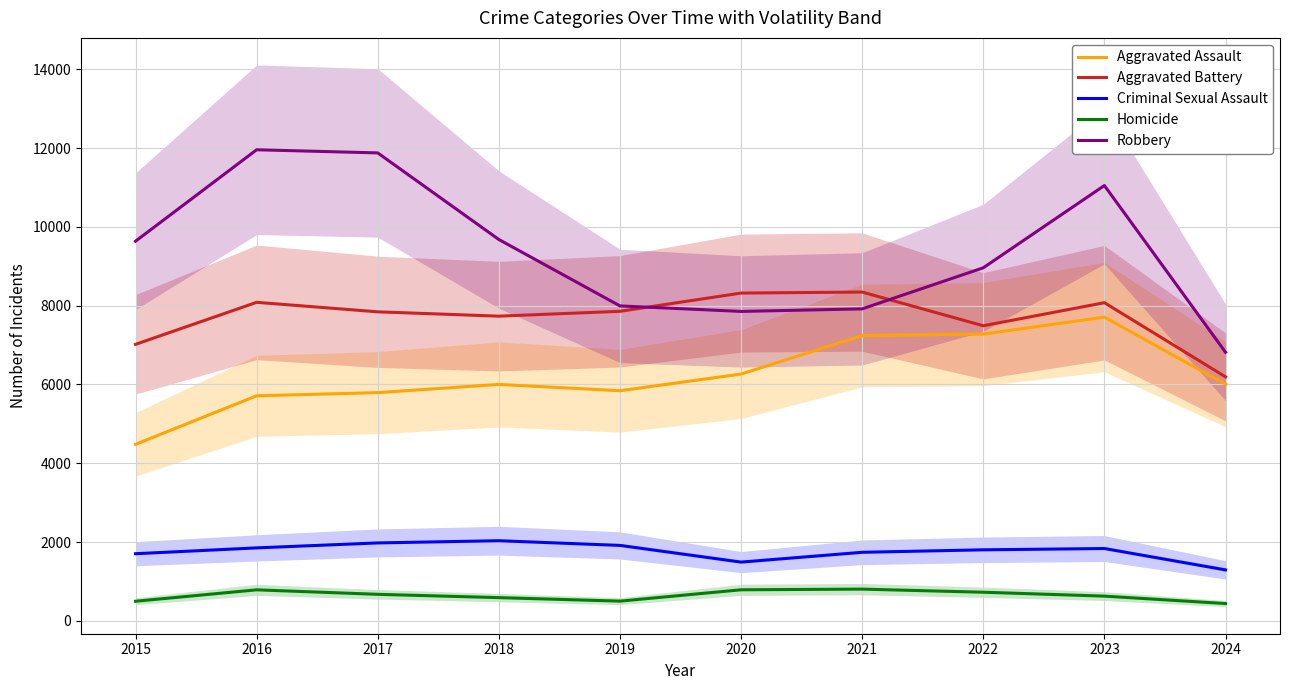

What is the lowest value of the Aggravated Assault series?

4480